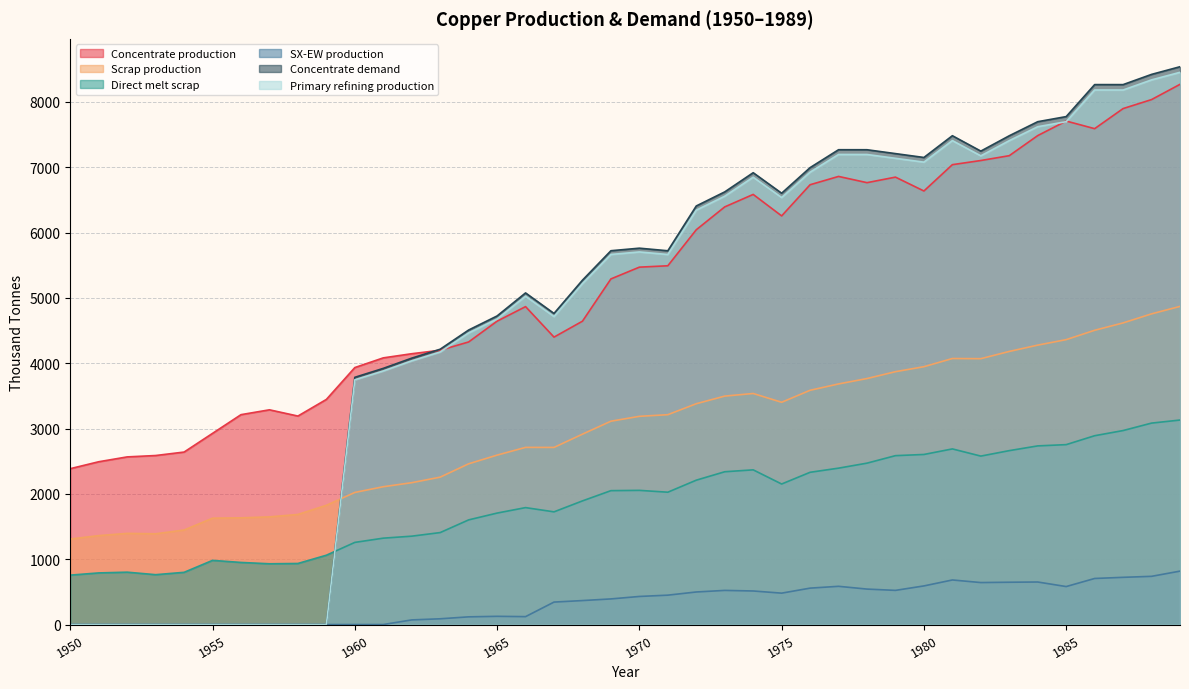

Where is the first local maximum for Concentrate demand?

1966